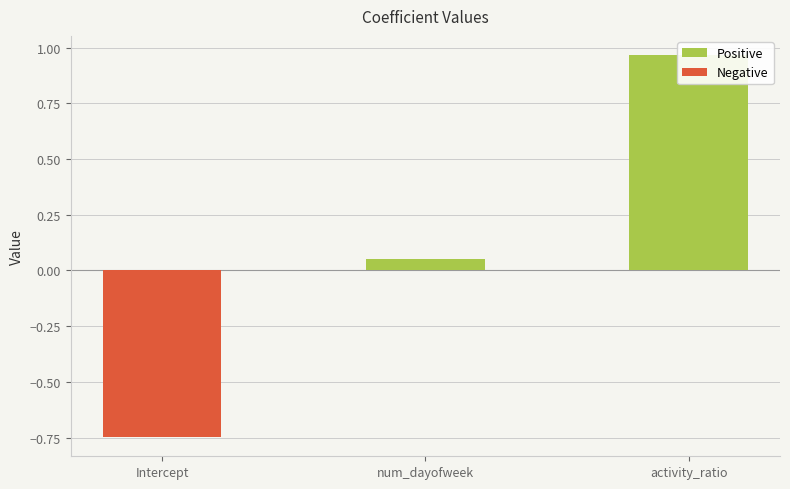

What position from the right is num_dayofweek?

2